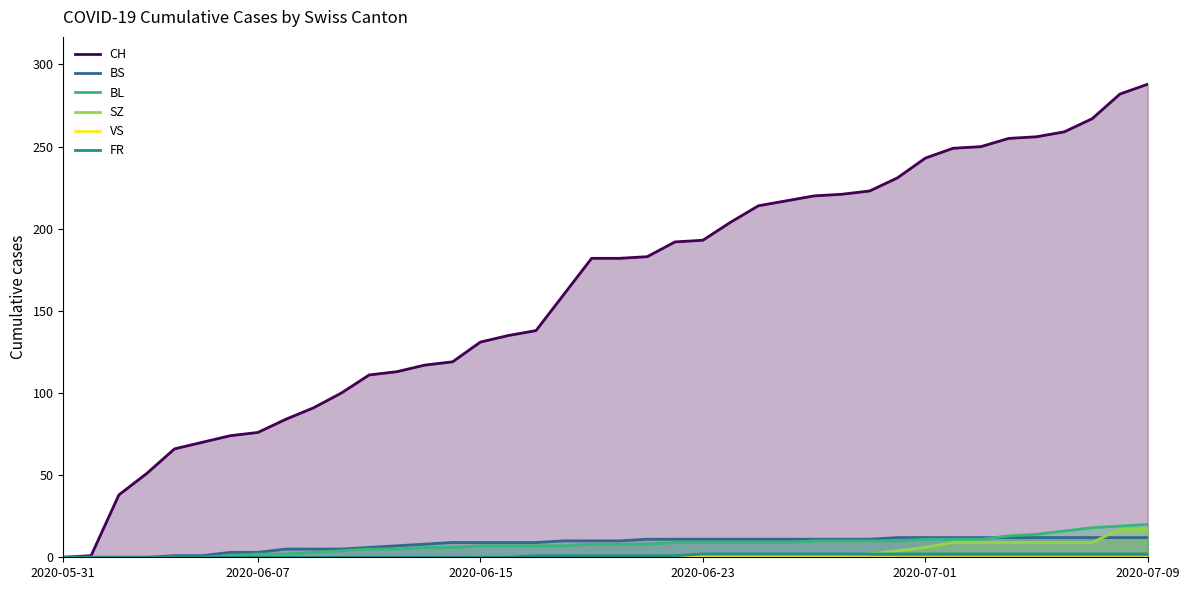

What is the maximum value for SZ?

17